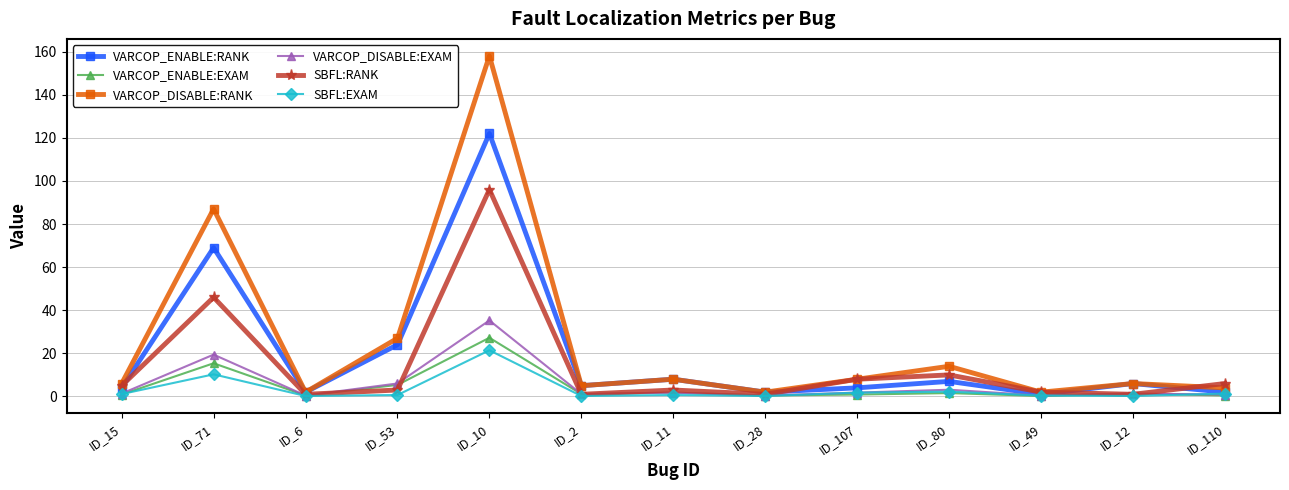

How many distinct data groups are displayed?

6